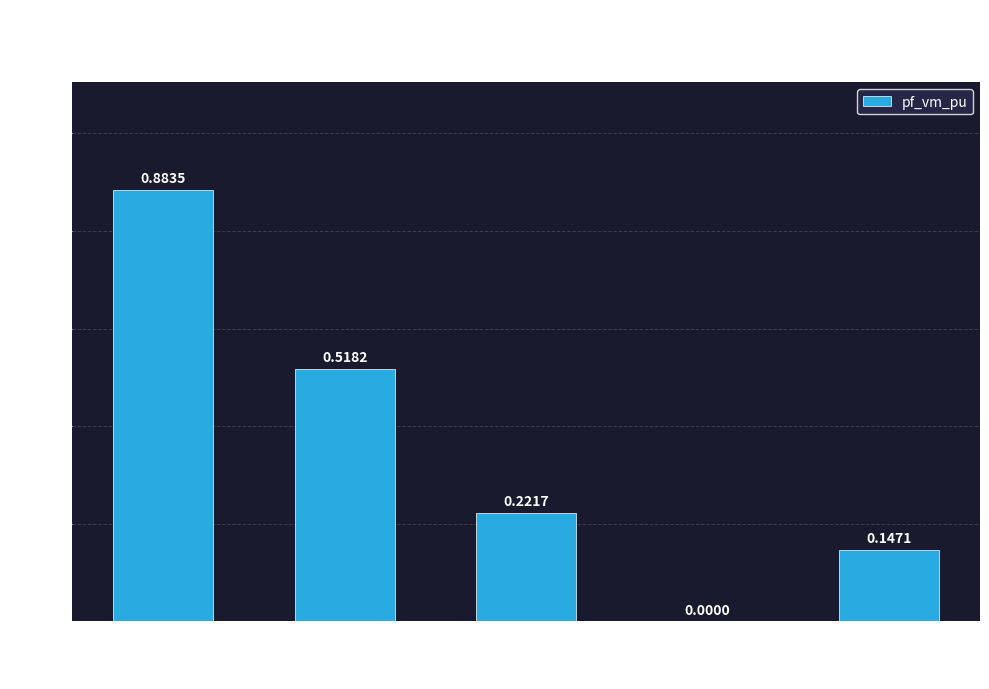

What is the sum of all values?

1.8